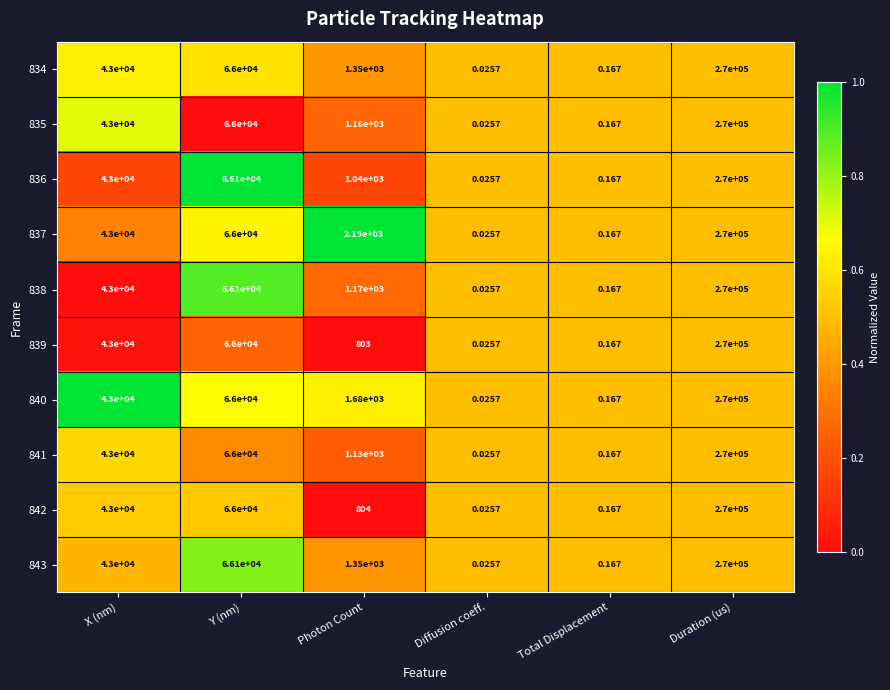

Which category has the lowest value across all series?

Diffusion coeff.